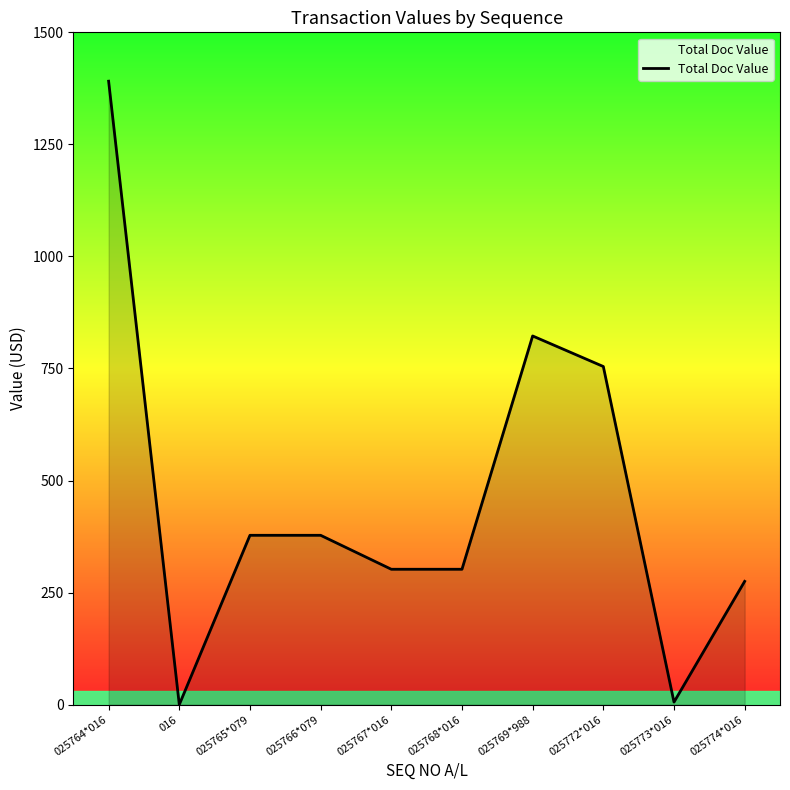

What is the sum of all values?

4608.0